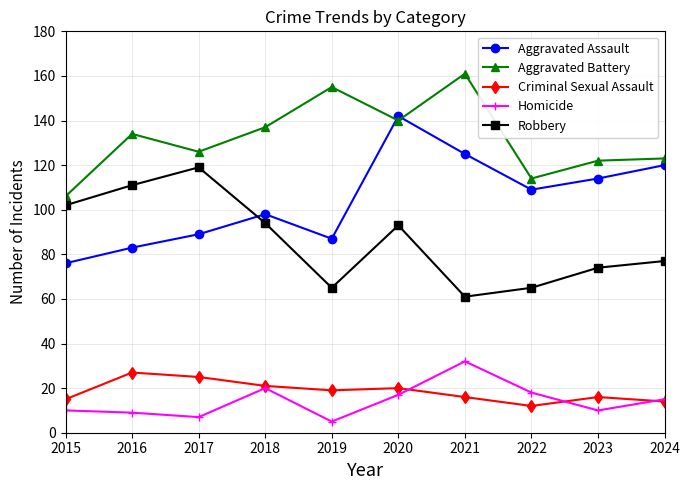

What is the difference between the maximum and minimum values in the Homicide series?

27